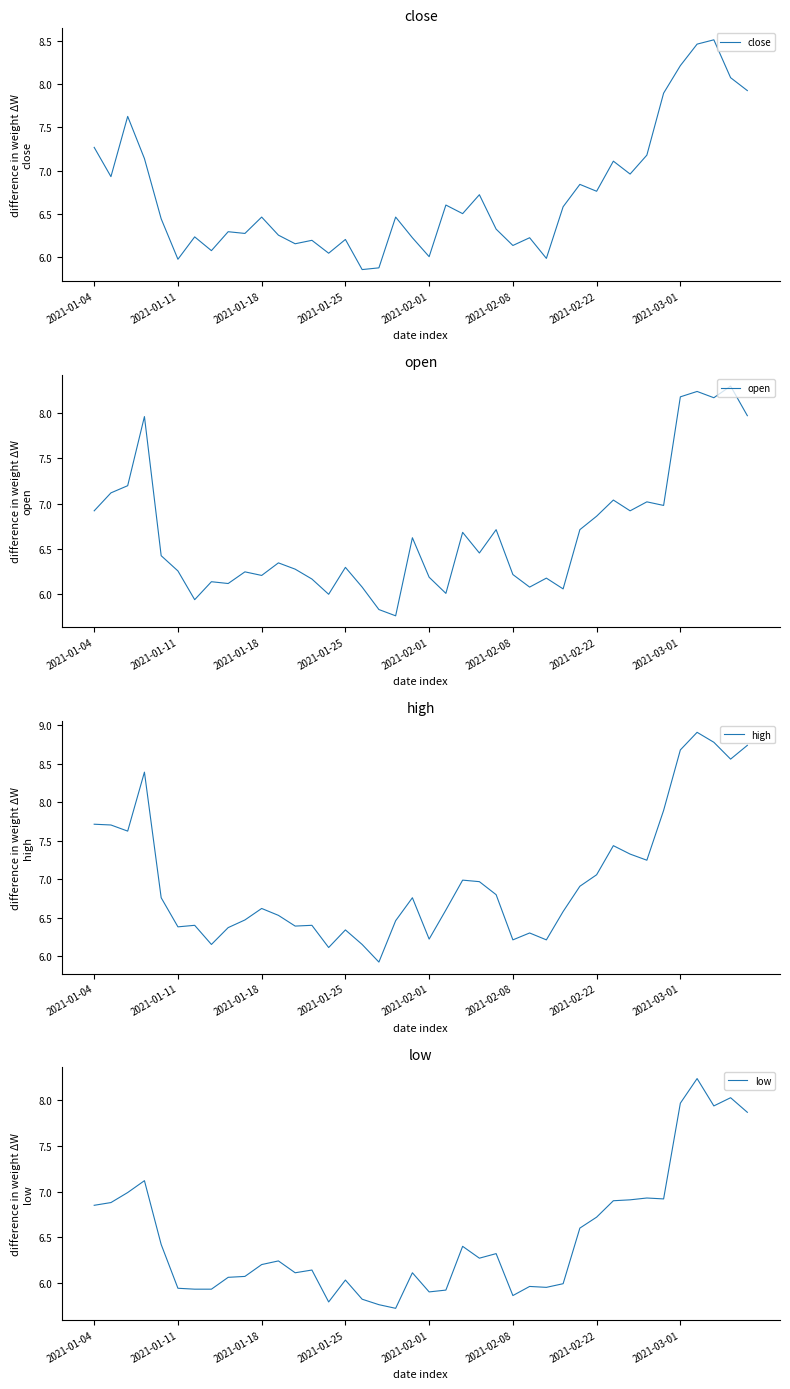

At which label does high first exceed 6?

2021-01-04